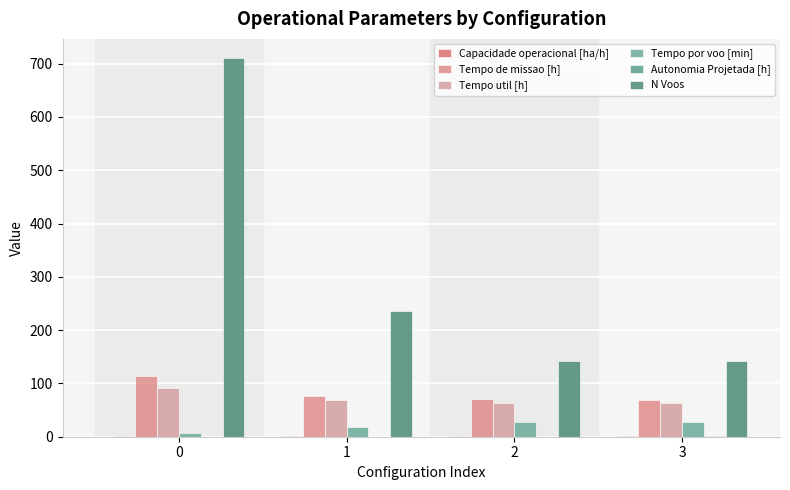

How many data points does each series have?

4